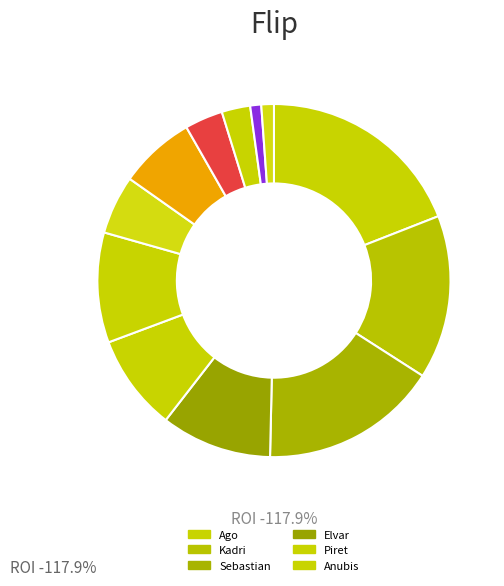

To the nearest percent, what percentage of the pie is Sebastian?

16%